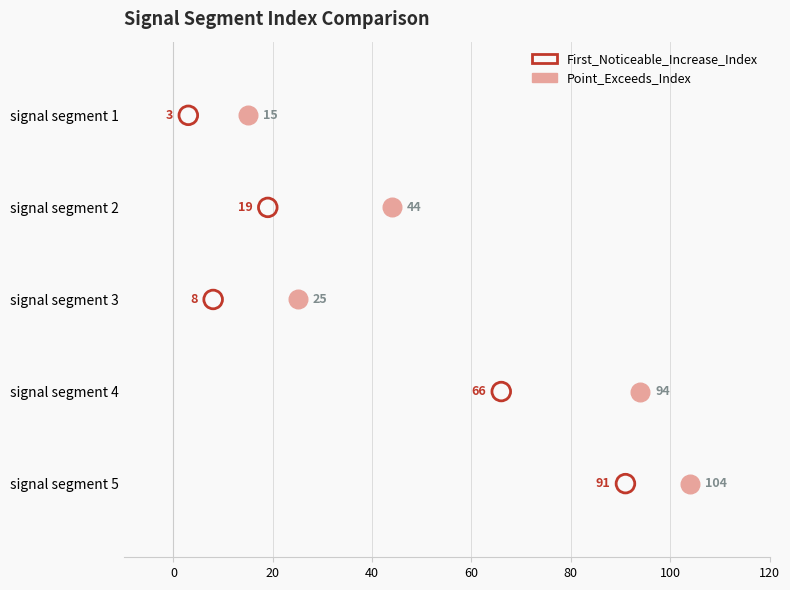

Which series contains the lowest Y value?

First_Noticeable_Increase_Index